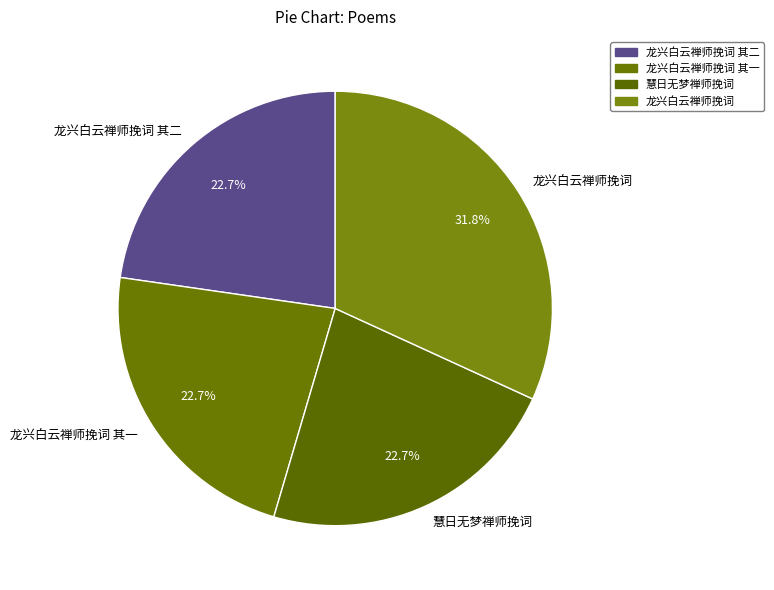

Do 龙兴白云禅师挽词 其一 and 慧日无梦禅师挽词 together represent more than half of the pie?

No